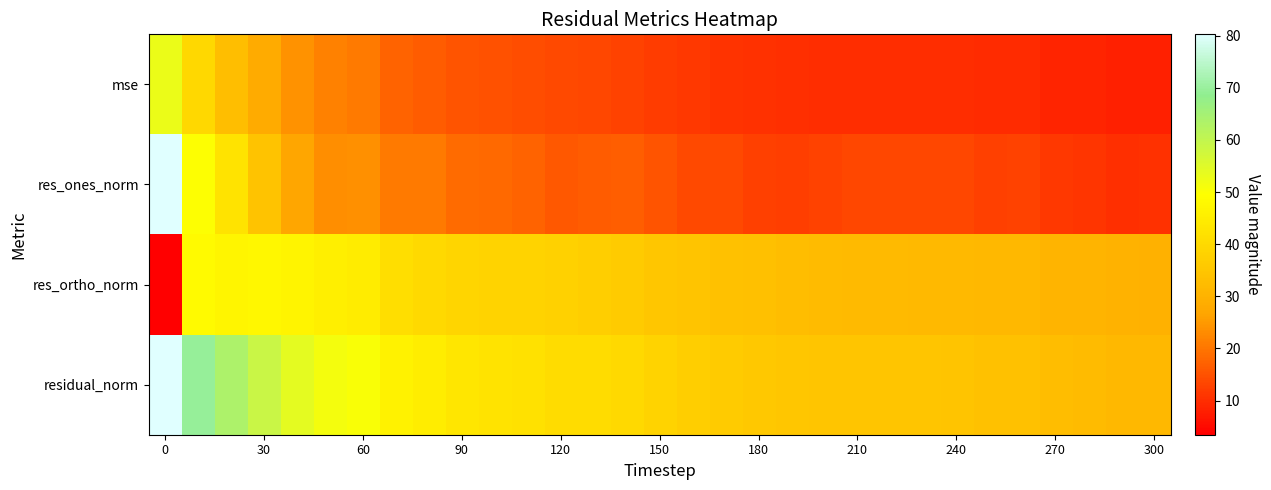

Rank the series by their maximum value, from lowest to highest.

res_ortho_norm, mse, res_ones_norm, residual_norm